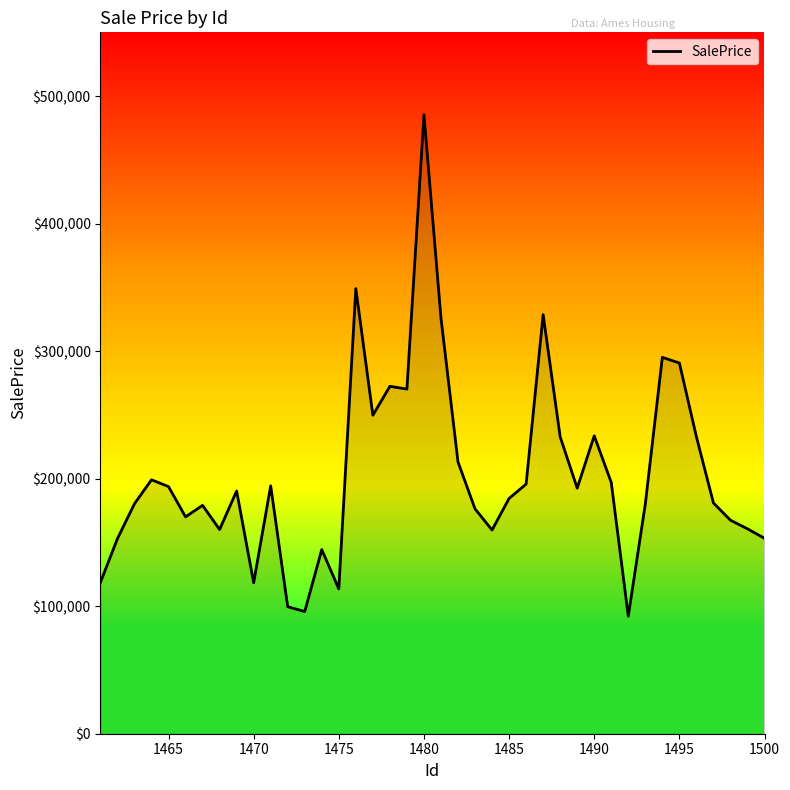

Count the number of data series in this chart.

1